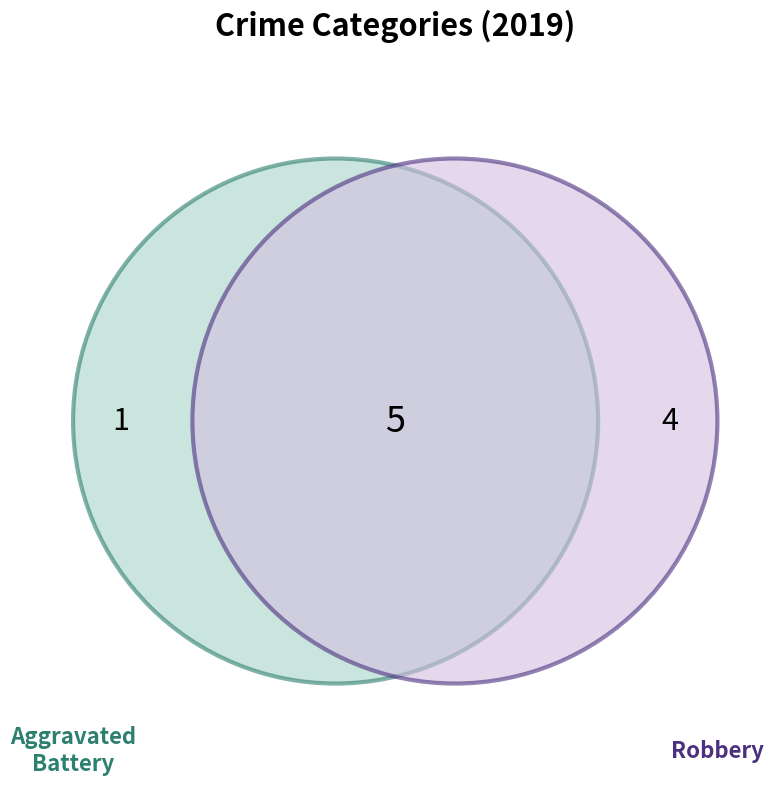

True or false: Criminal Sexual Assault accounts for 0% of the total.

True